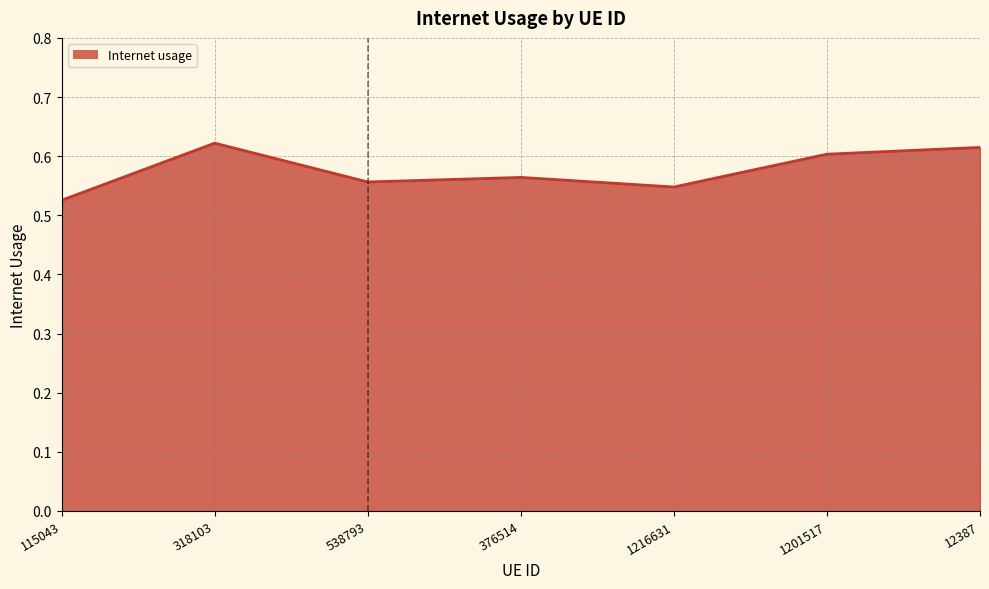

List the labels in order of value, smallest first.

115043, 1216631, 538793, 376514, 1201517, 12387, 318103